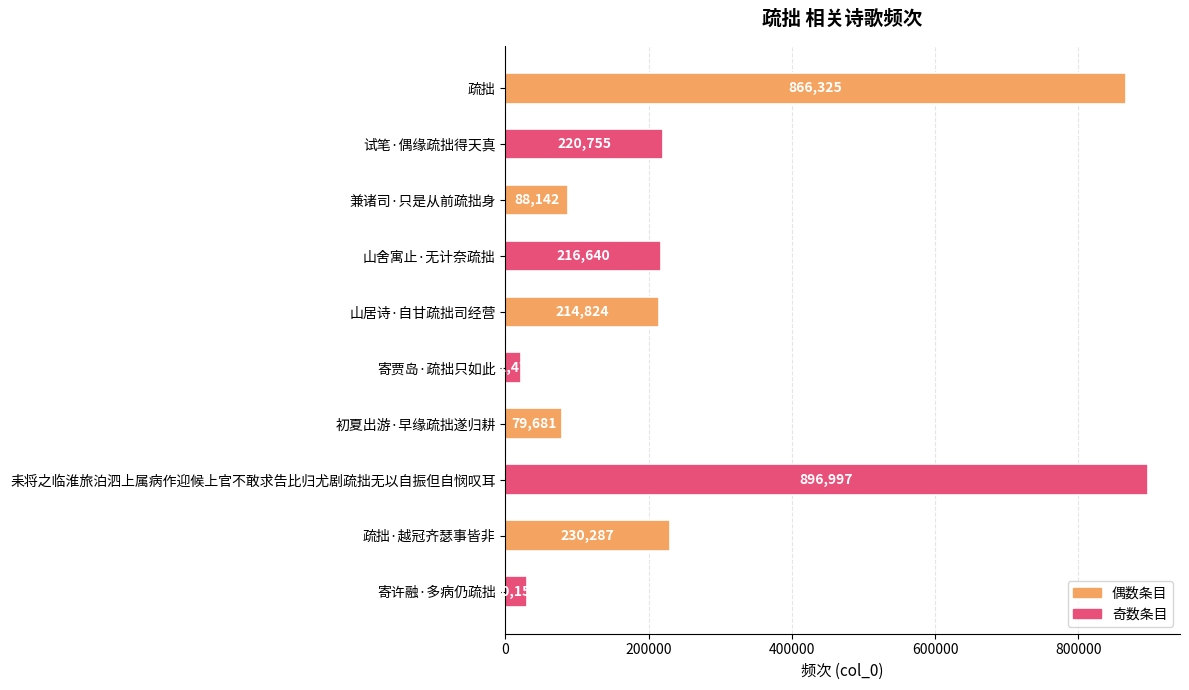

Reading top to bottom, what are all the values shown in this chart?

866325	220755	88142	216640	214824	21472	79681	896997	230287	30156